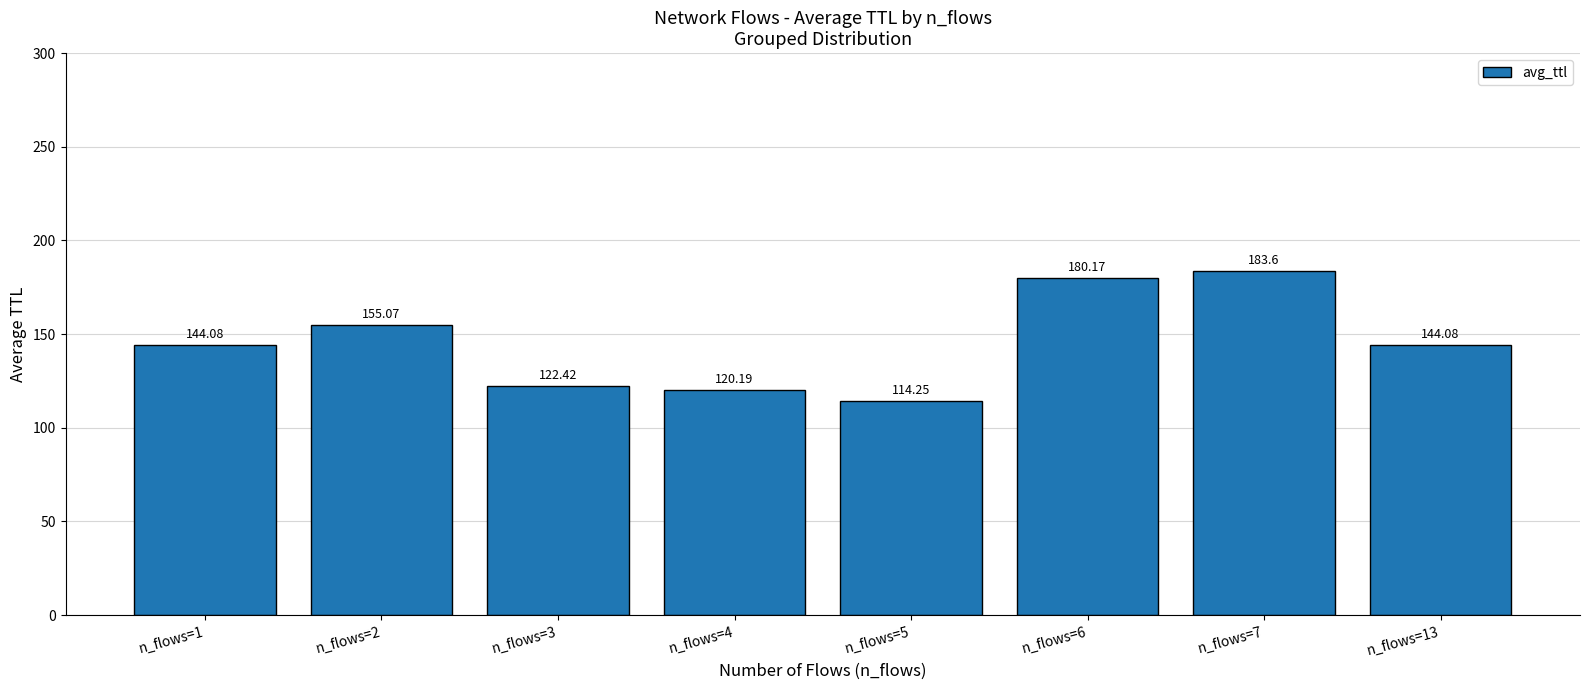

At which category does the chart reach its minimum across all series?

n_flows=5